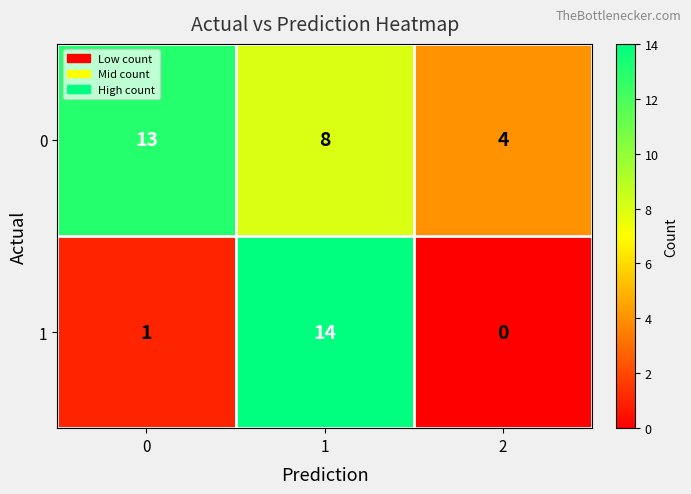

What is the maximum value shown in the chart?

14